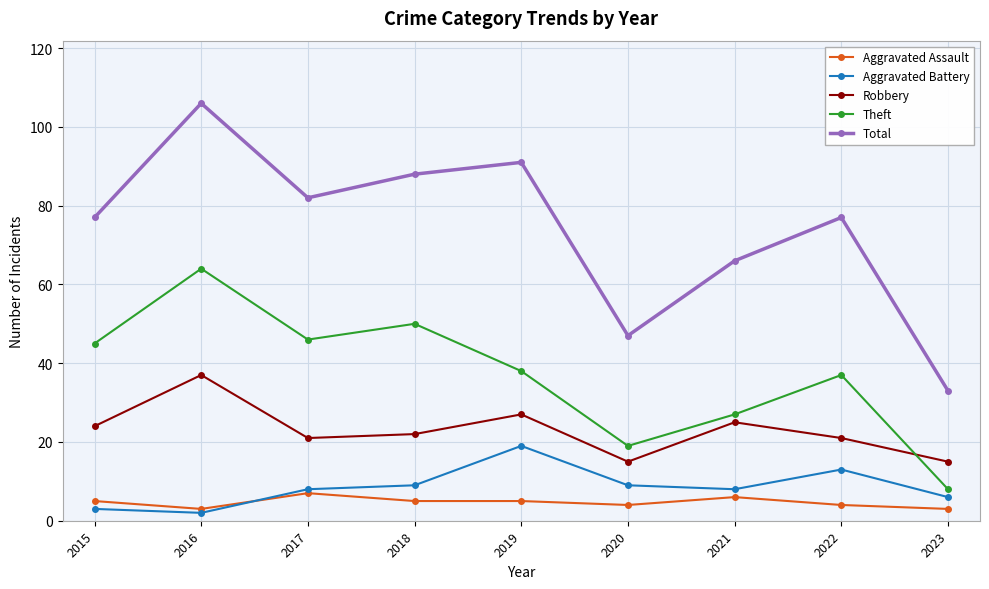

At which category is the sum across all series the highest?

2016